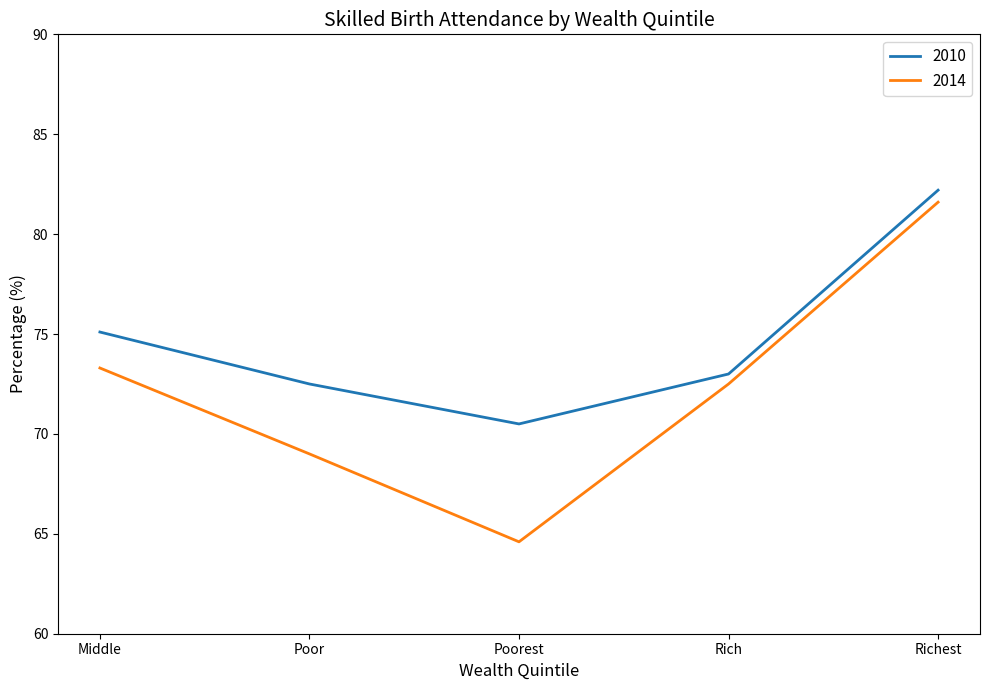

List the series in order of their overall mean, lowest first.

2014, 2010